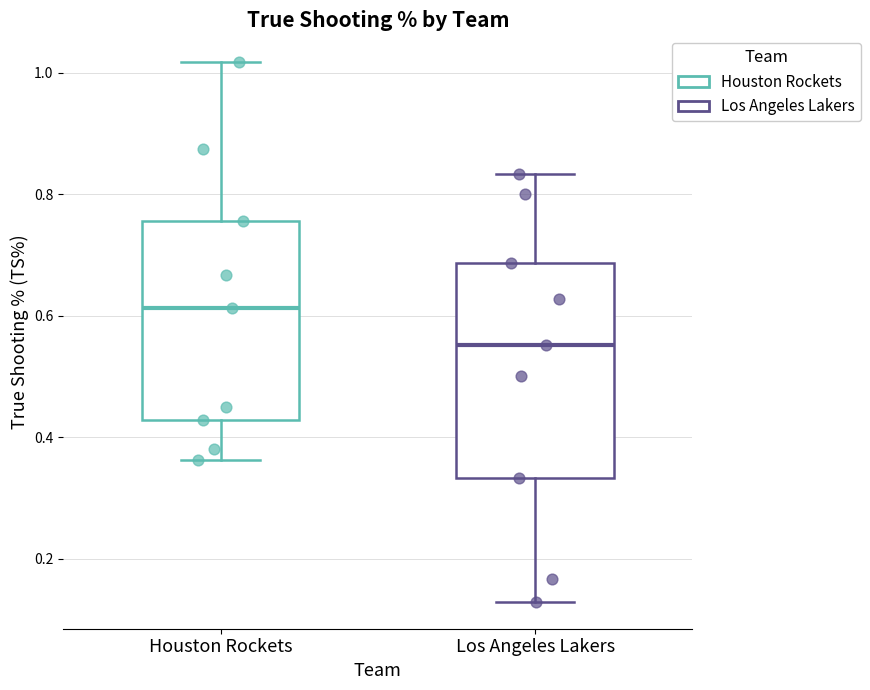

Which box's median line is the lowest?

Los Angeles Lakers